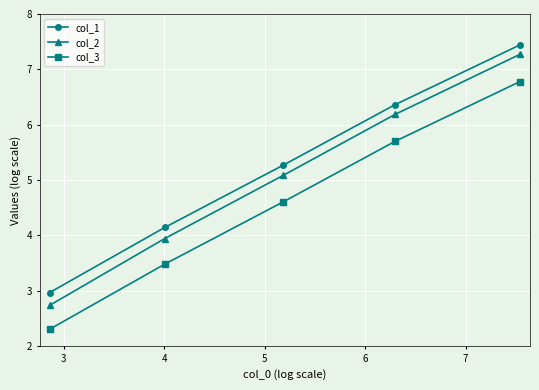

What is the value of the col_1 point at the 5th from the left?

7.4